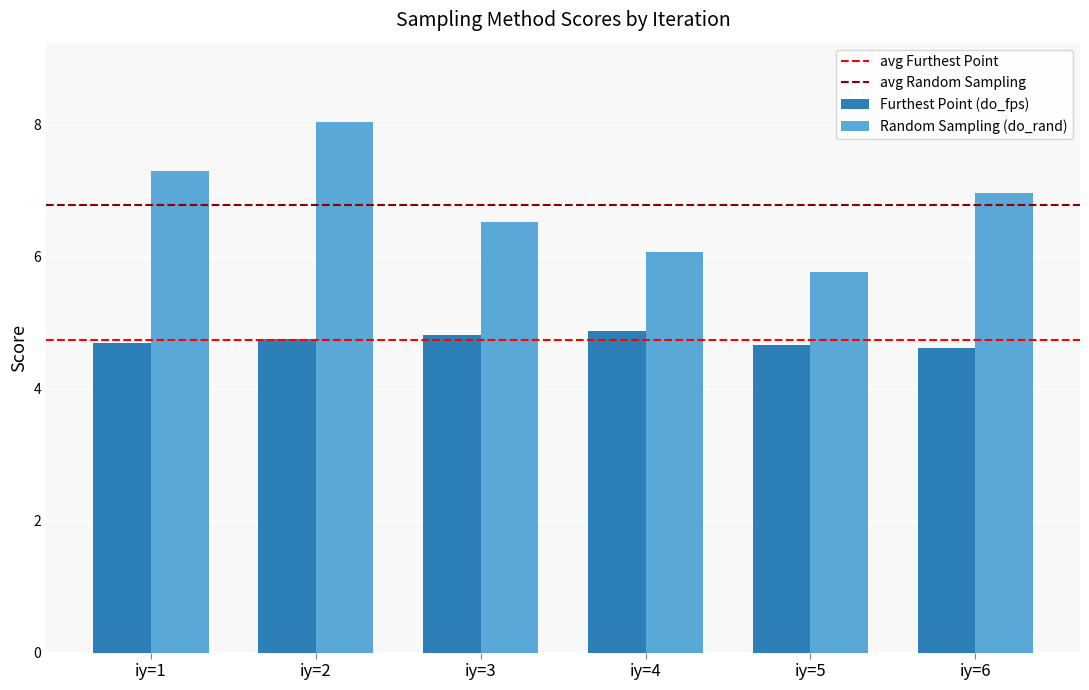

What is the greatest value displayed?

8.0